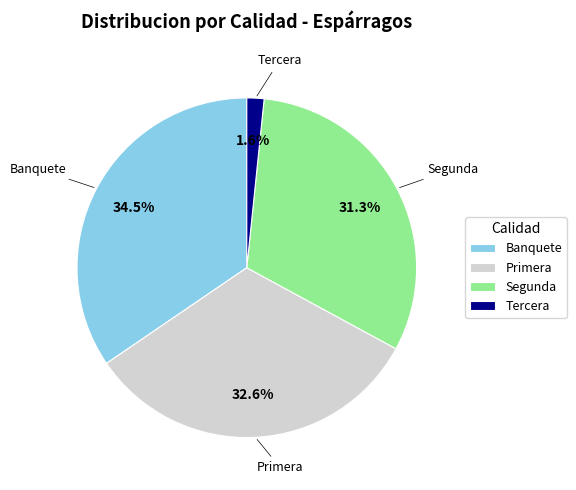

Is the sum of Segunda and Primera greater than half?

Yes